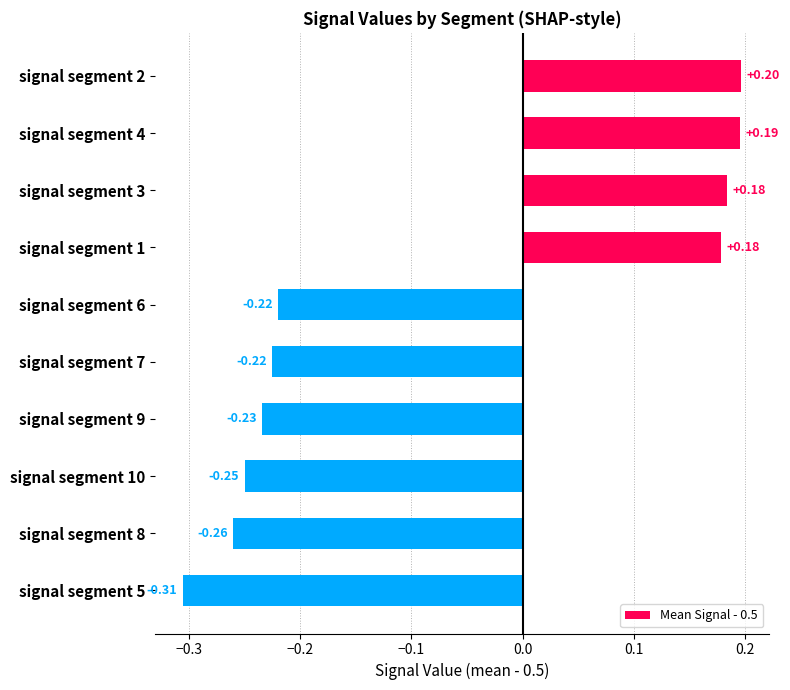

What is the difference between the maximum and minimum values?

0.5